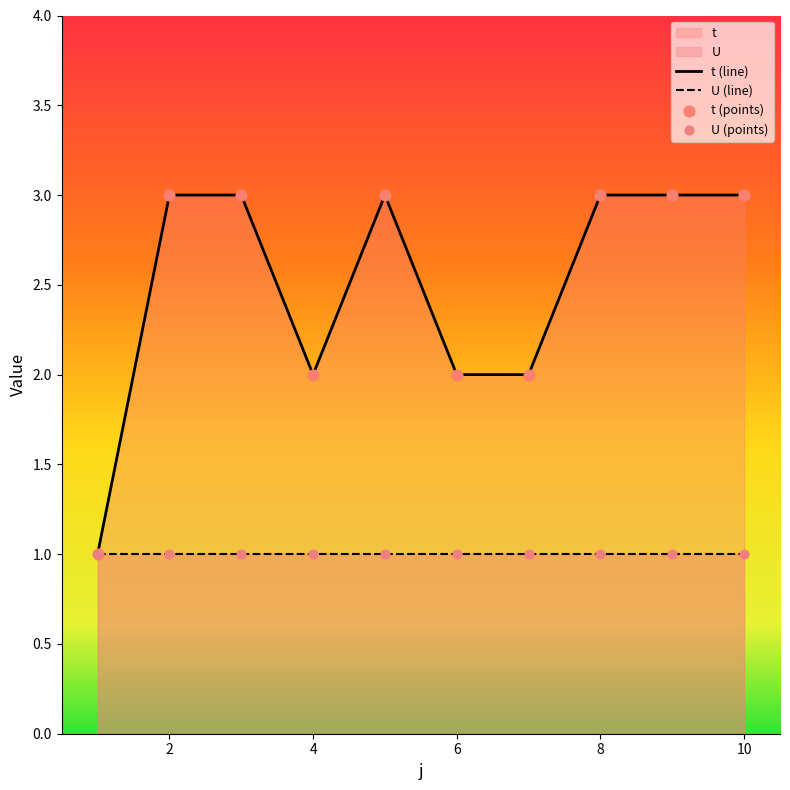

Which has a higher value, 3 or 6?

3